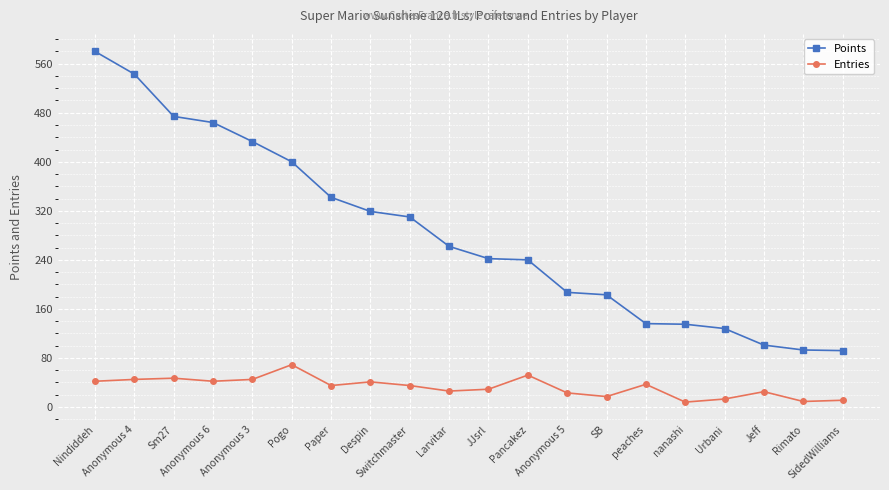

Rank the series by their maximum value, from highest to lowest.

Points, Entries